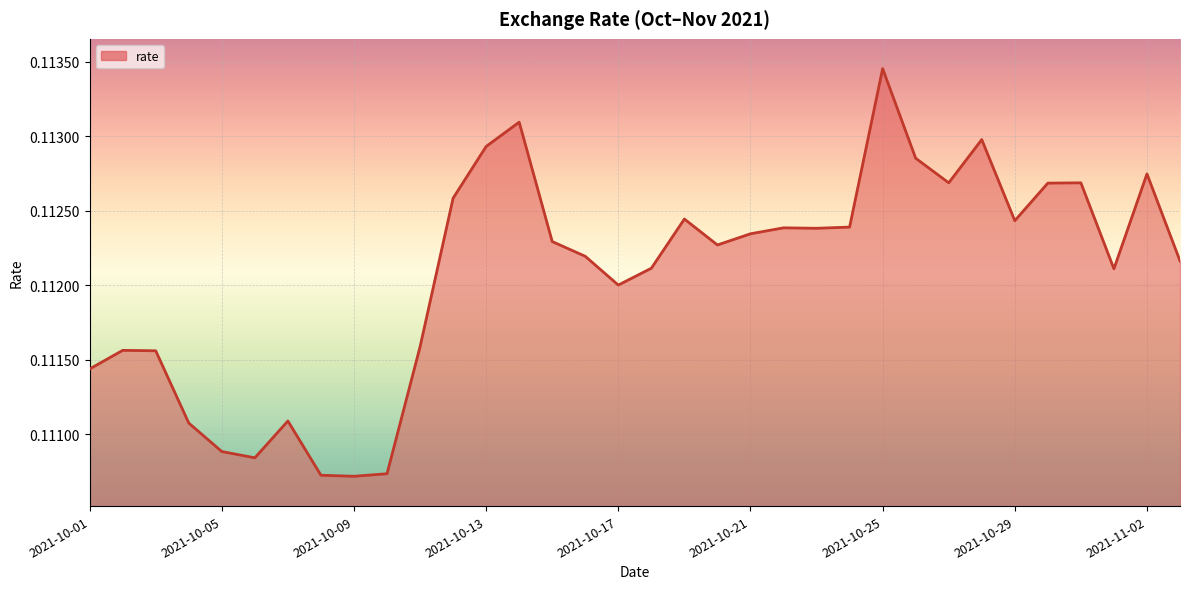

How many lines are shown in the chart?

1